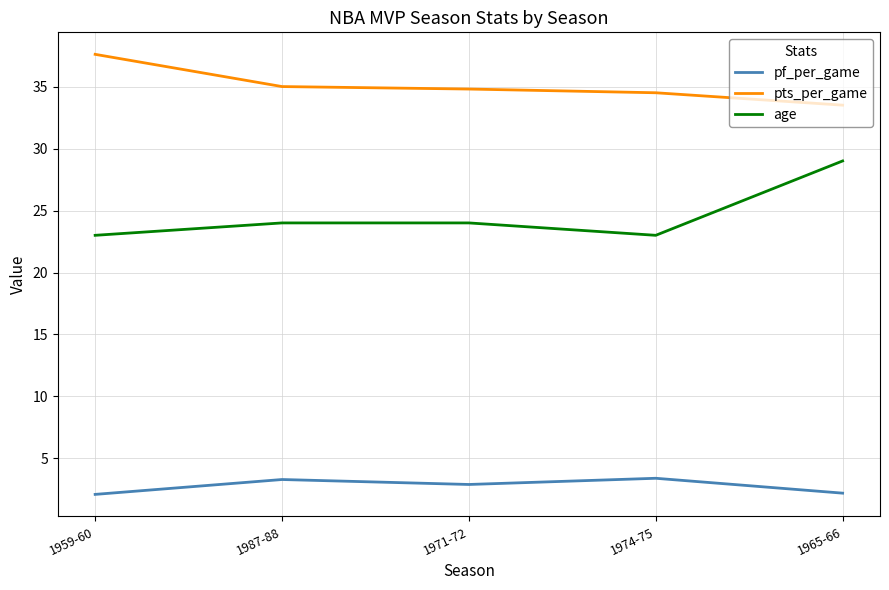

What is the greatest value displayed?

37.6